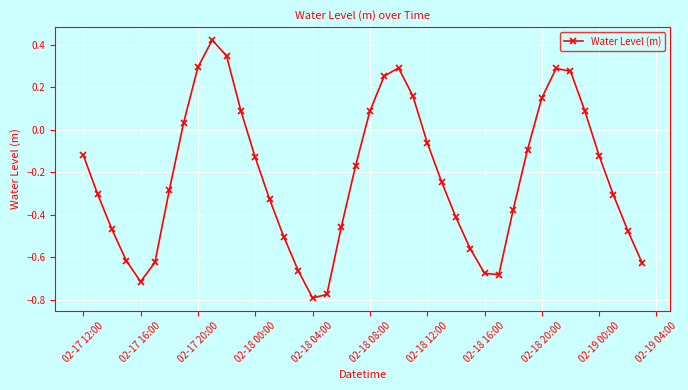

How many interior local peaks (higher than both neighbors) does the data have?

3